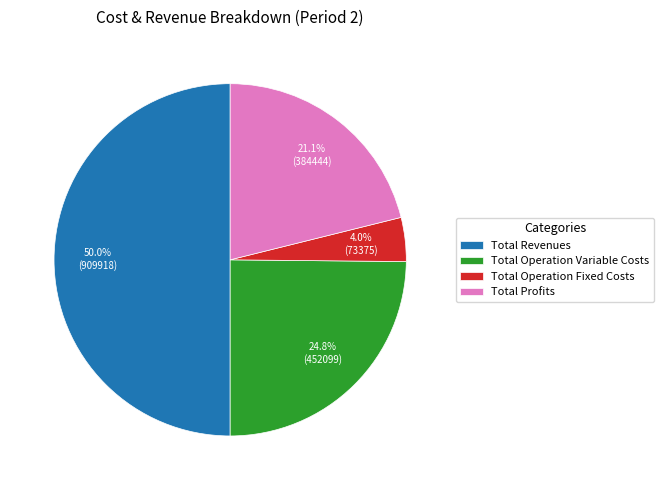

To the nearest percent, what portion does Total Operation Variable Costs represent?

25%